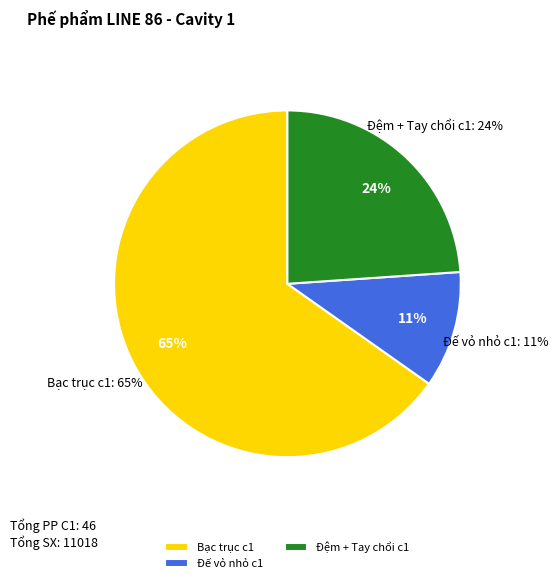

Combined, do Bạc trục c1 and Đế vỏ nhỏ c1 account for over 50%?

Yes